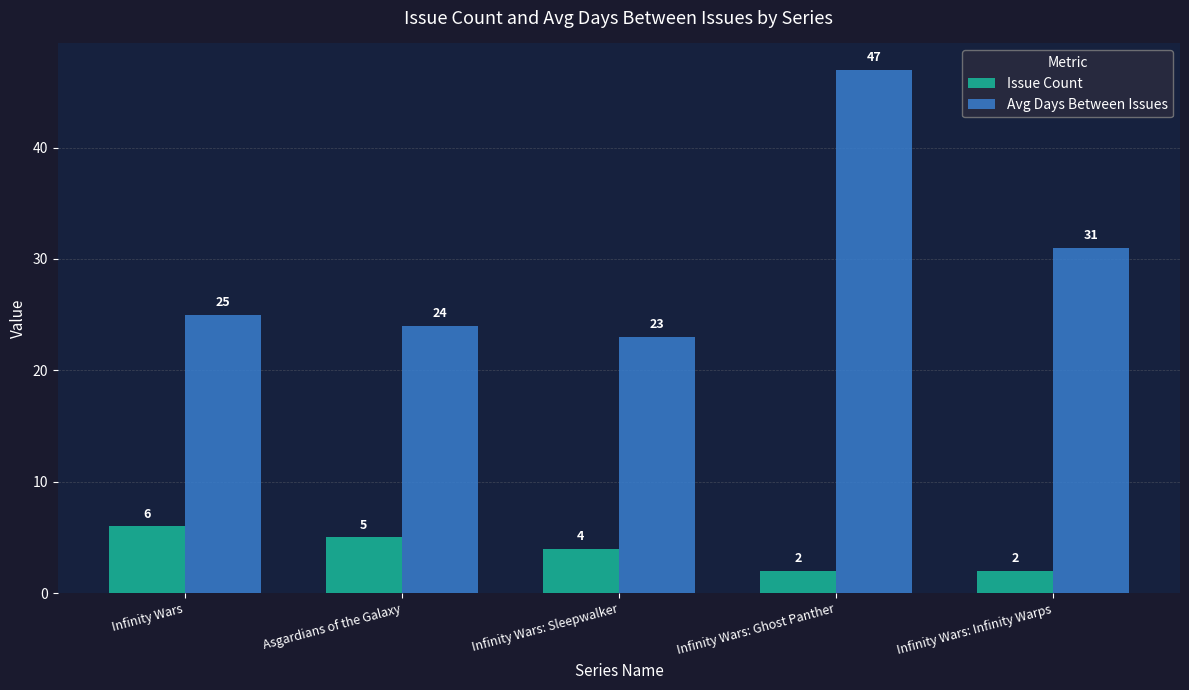

Which category has the highest value in the Issue Count series?

Infinity Wars